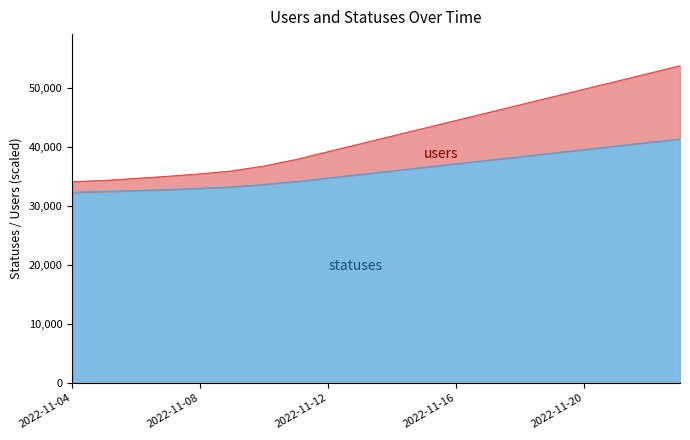

What is the sum of all users values?

840882.1